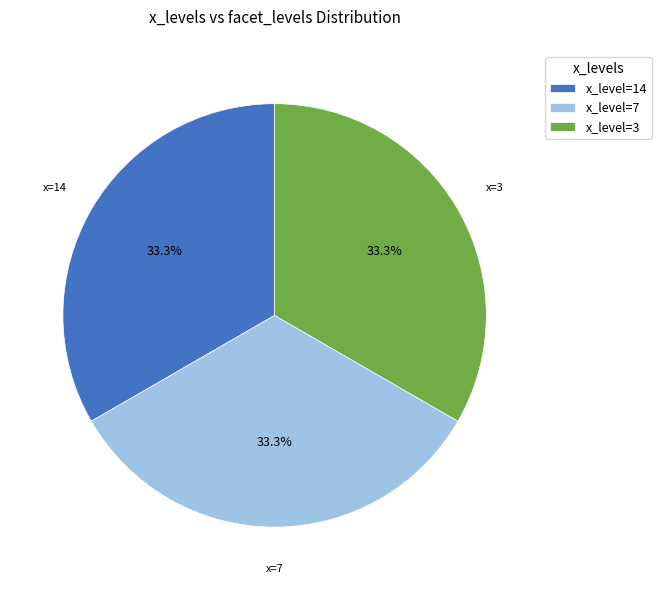

To the nearest percent, what is the average slice percentage?

33%